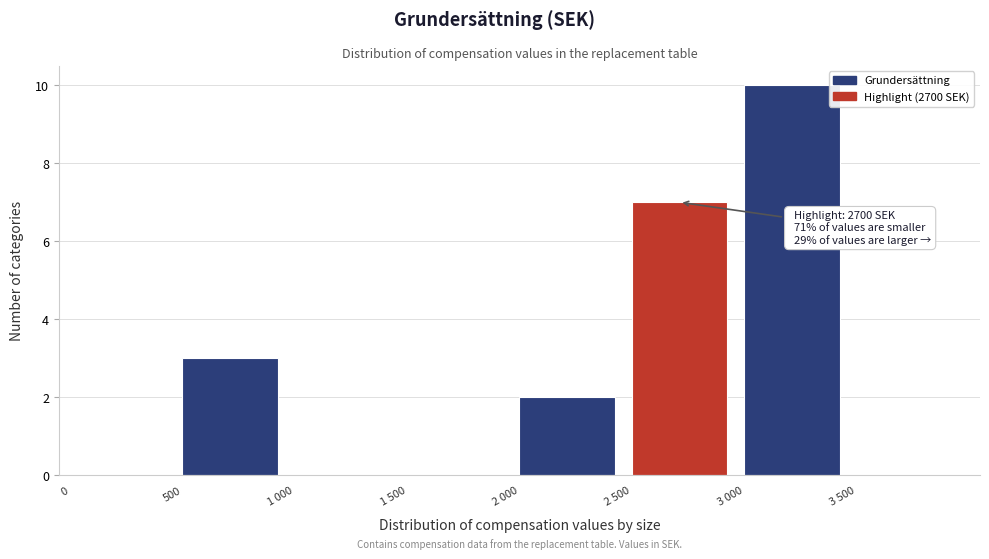

Reading left to right, list all the values displayed in this chart.

0=0	500=3	1 000=0	1 500=0	2 000=2	2 500=7	3 000=10	3 500=0